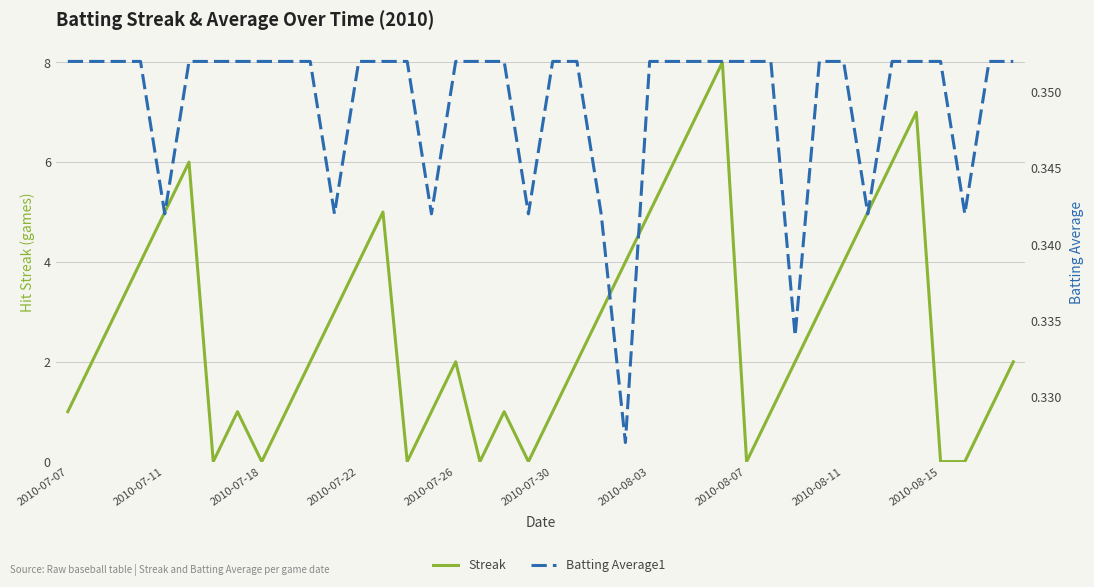

Where is Streak nearest to the value 4?

2010-07-22